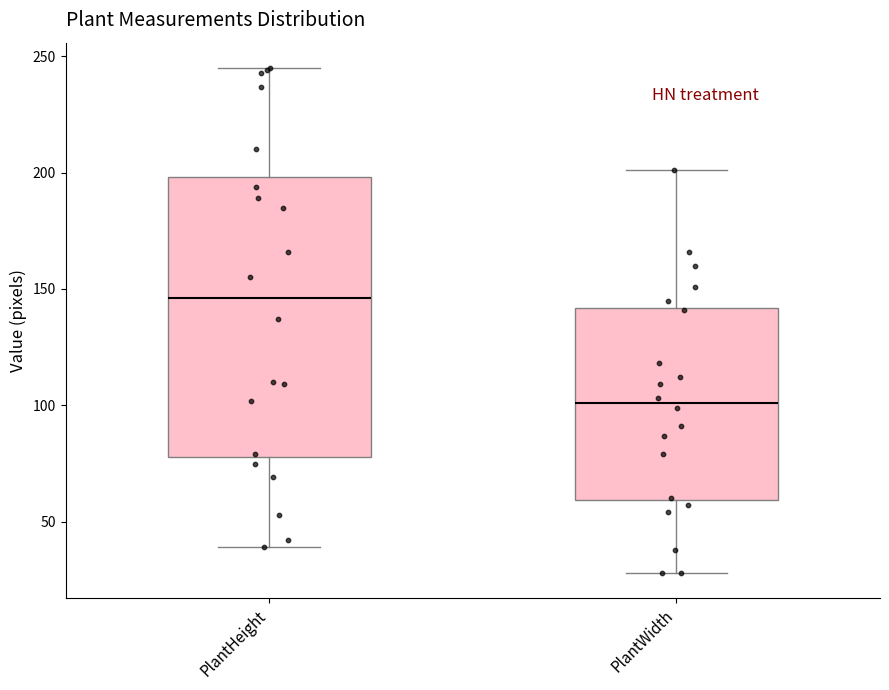

Which box's median line is the highest?

PlantHeight